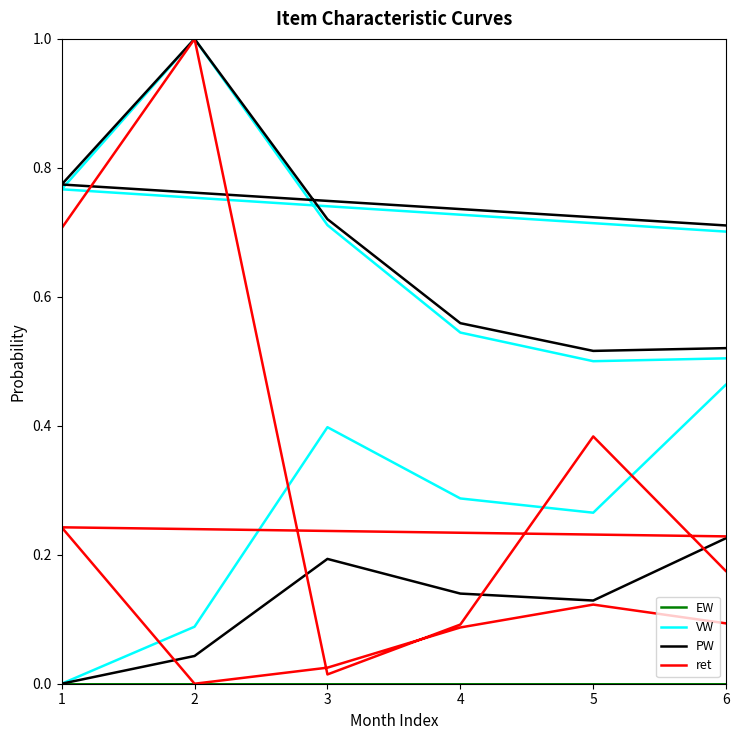

In ret, how many points are lower than both neighbors (excluding endpoints)?

5